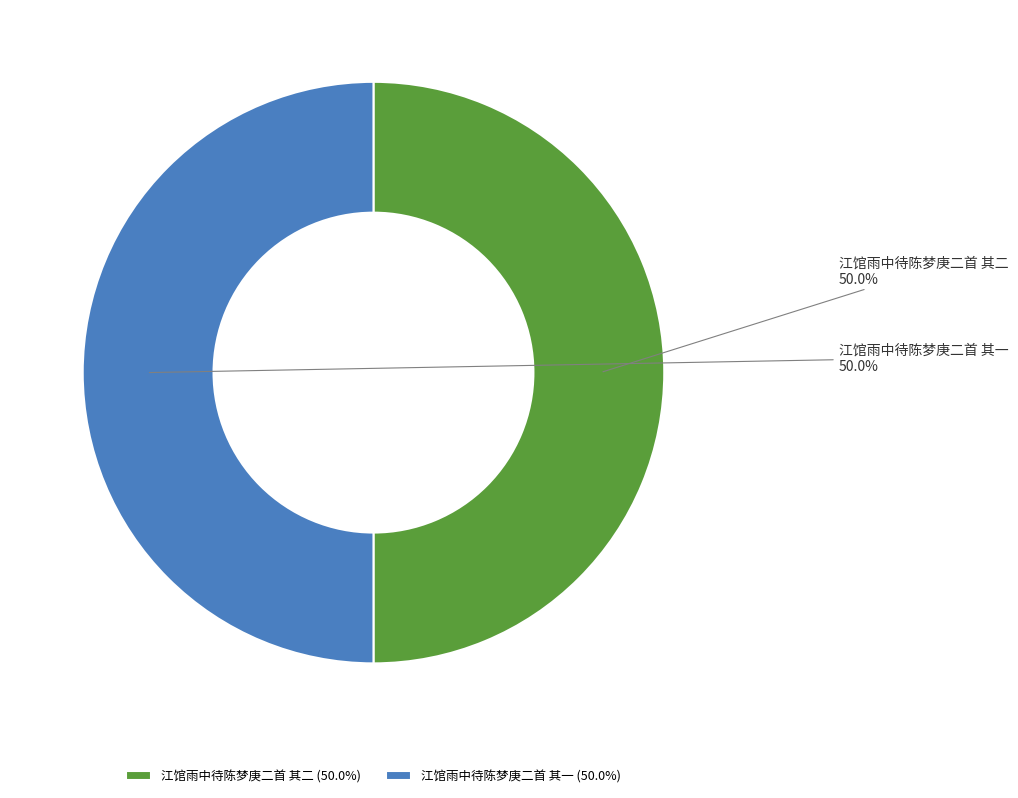

What percentage do 江馆雨中待陈梦庚二首 其二 and 江馆雨中待陈梦庚二首 其一 together represent?

100.0%